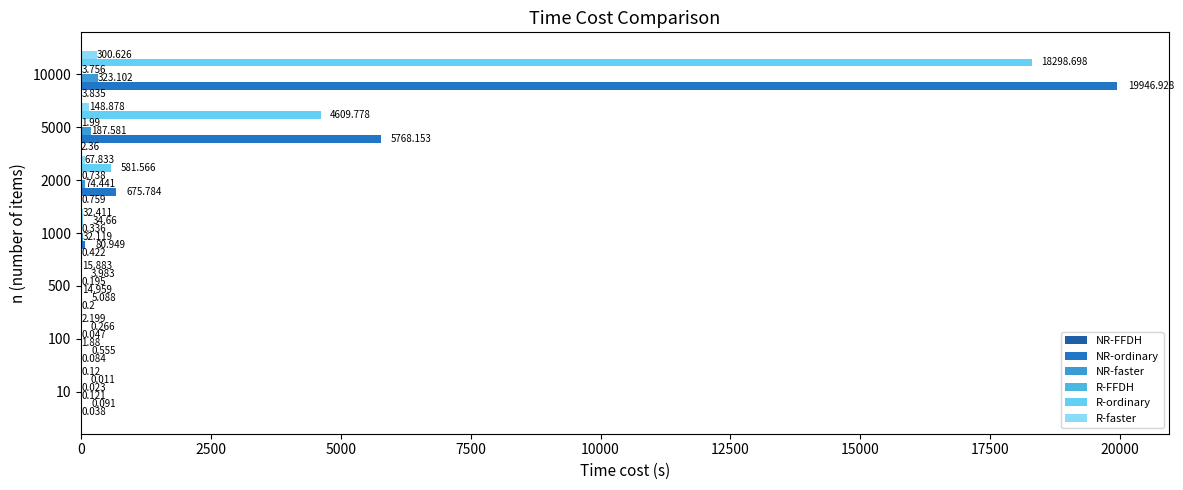

What is the value of the NR-ordinary bar at the 3rd from the left?

5.1